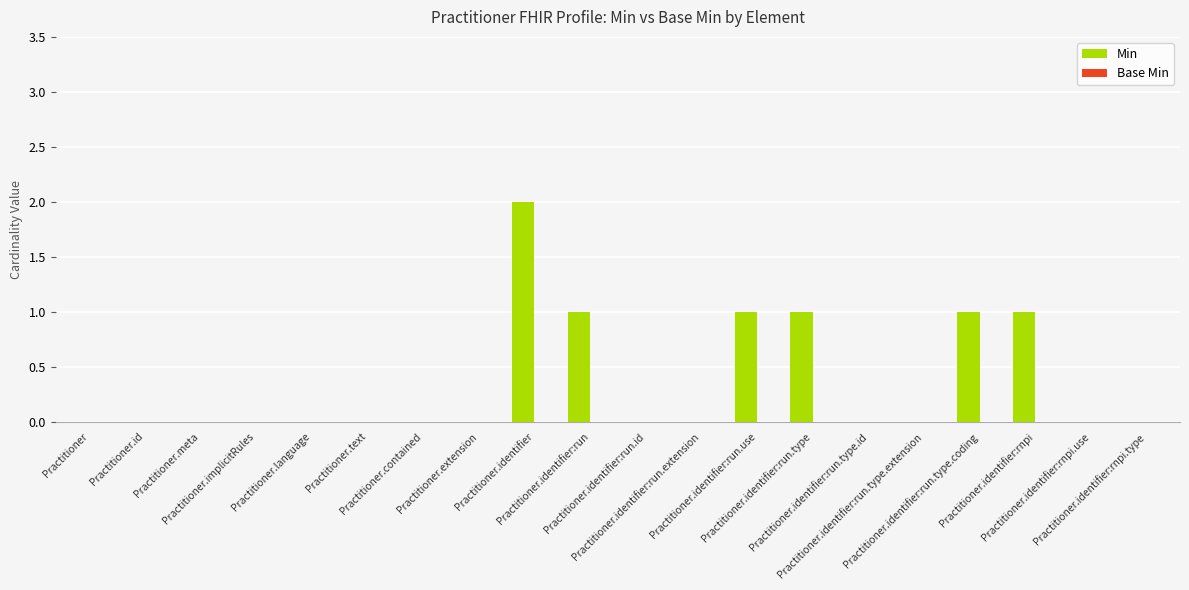

What is the sum of all values?

7